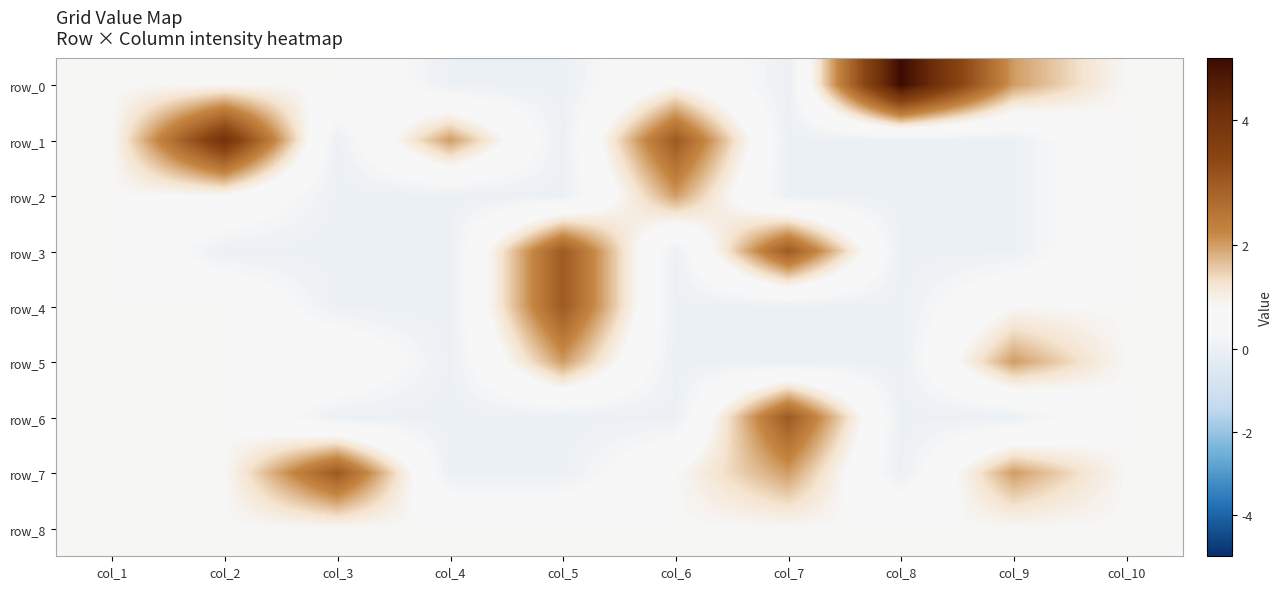

List the series in order of their peak value, highest first.

row_0, row_1, row_3, row_4, row_6, row_7, row_2, row_5, row_8